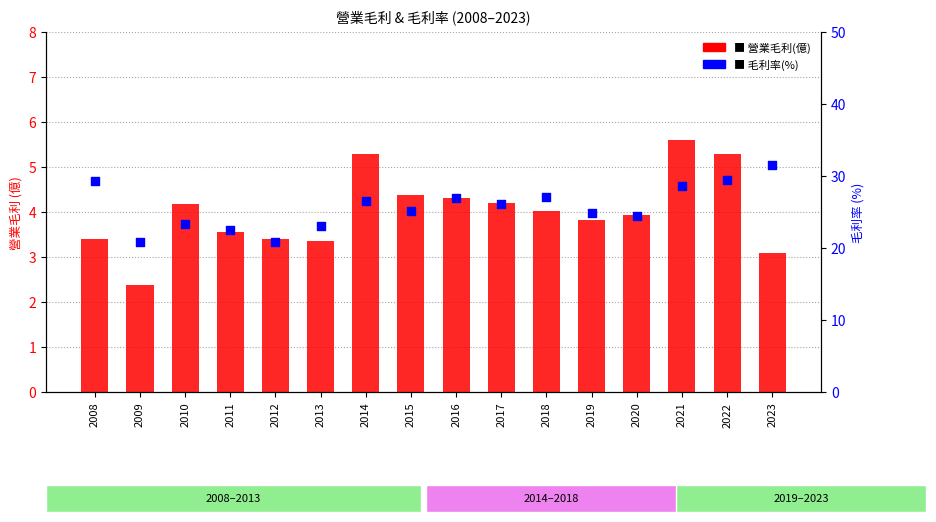

What is the total value across all series at 2010?

27.6